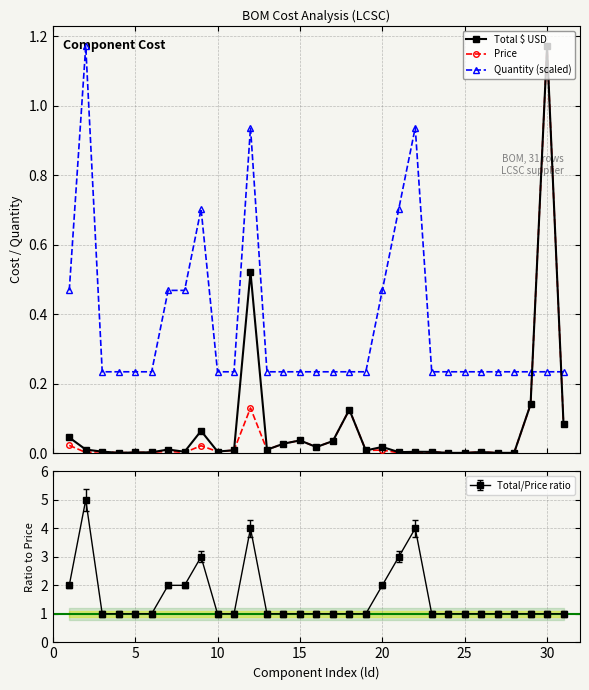

After their last crossing, which series has the higher values: Price or Quantity (scaled)?

Quantity (scaled)